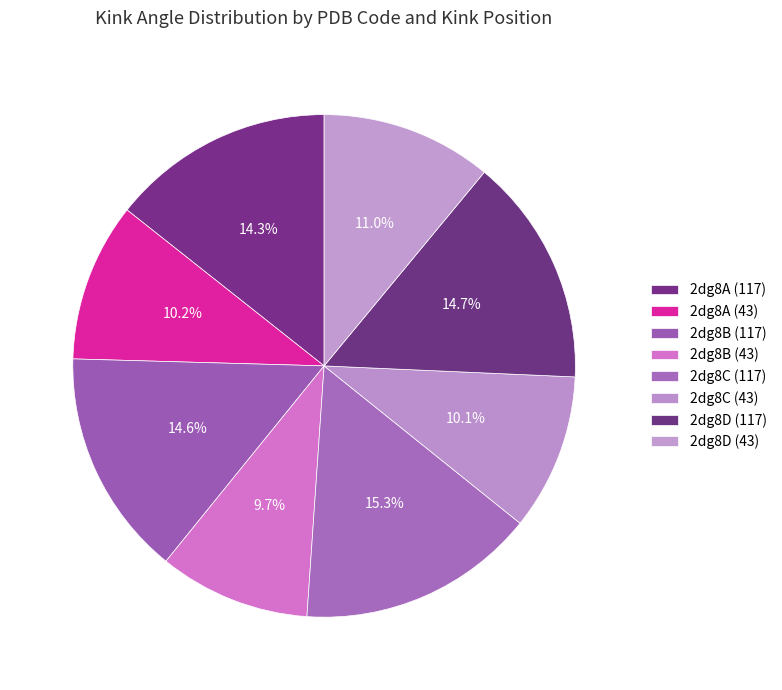

To the nearest percent, what is the combined percentage of 2dg8B (43) and 2dg8A (43)?

20%